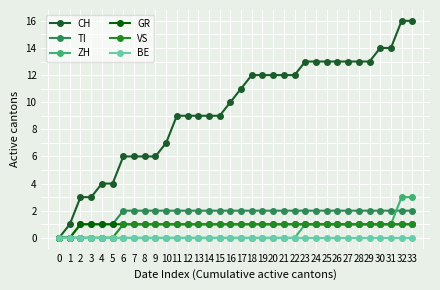

The BE series shows 0 at 11. True or false?

True